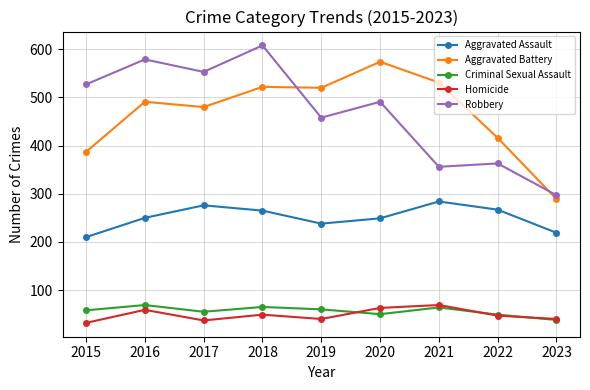

True or false: Criminal Sexual Assault and Robbery cross at least once.

False